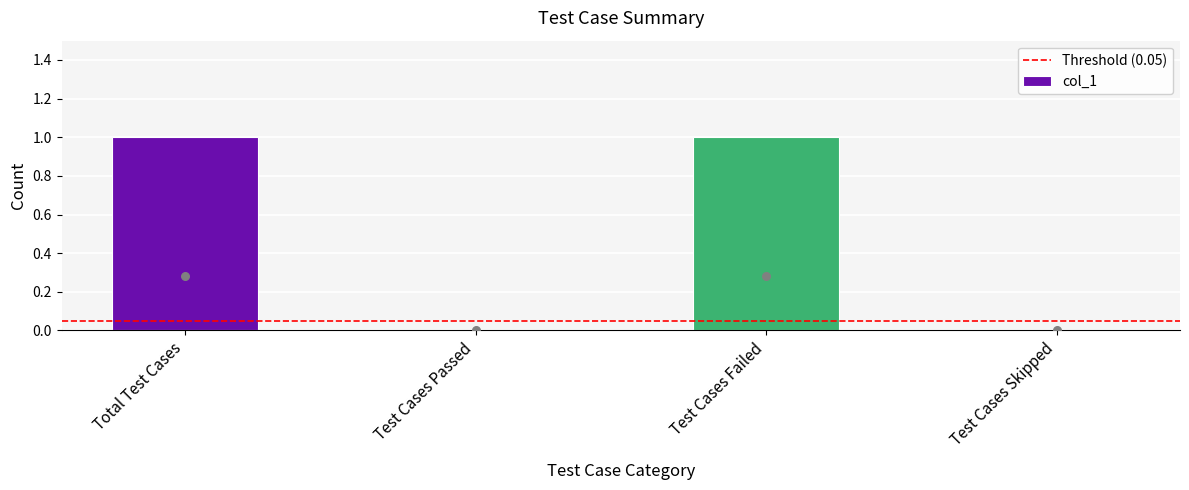

Approximately how many times larger is the value at Test Cases Failed compared to Total Test Cases?

1.0